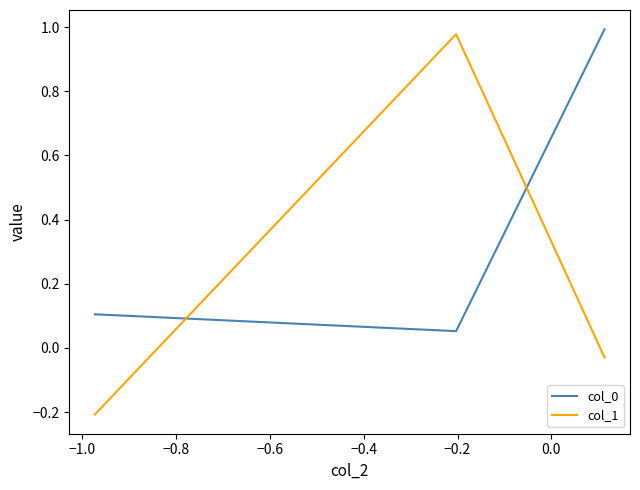

What is the difference between the maximum and minimum values in the col_0 series?

0.9